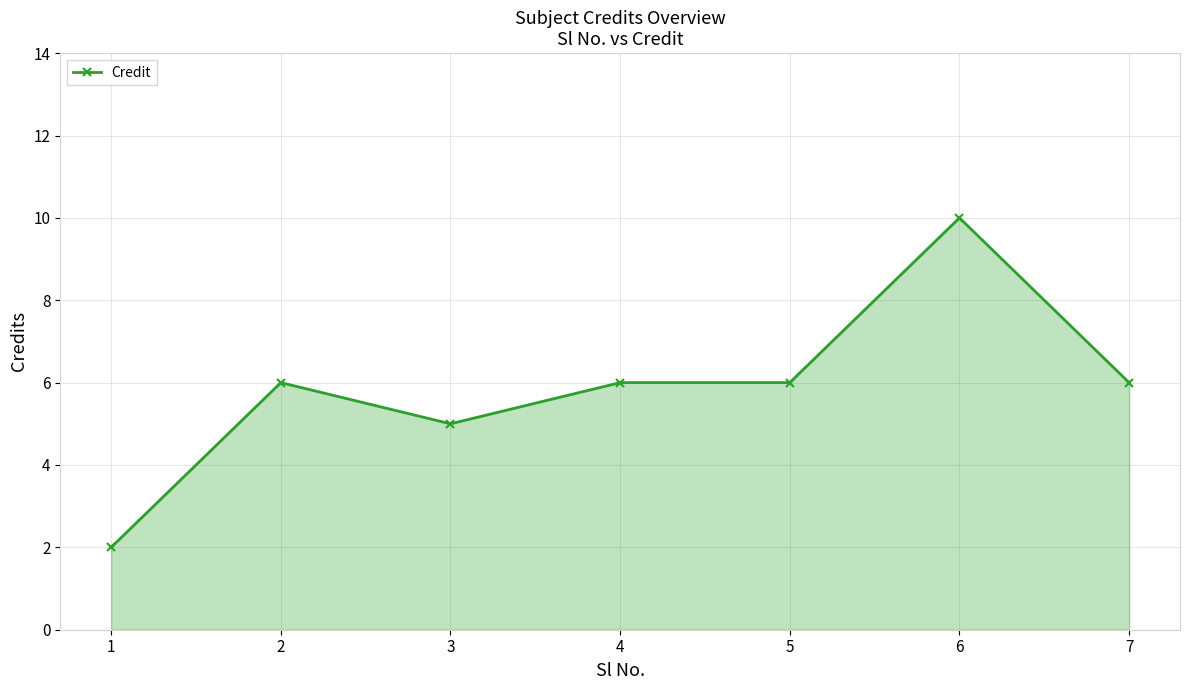

The chart shows a value of 9 at 4. True or false?

False